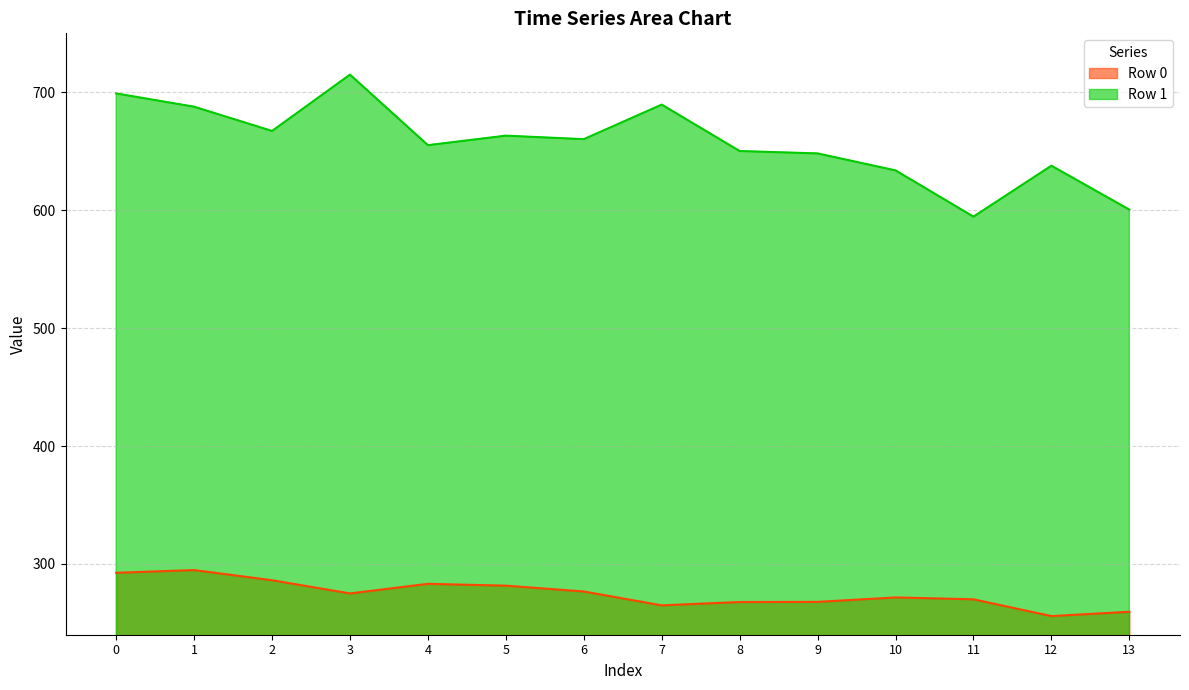

What is the value of the Row 0 point at the 6th from the left?

281.6